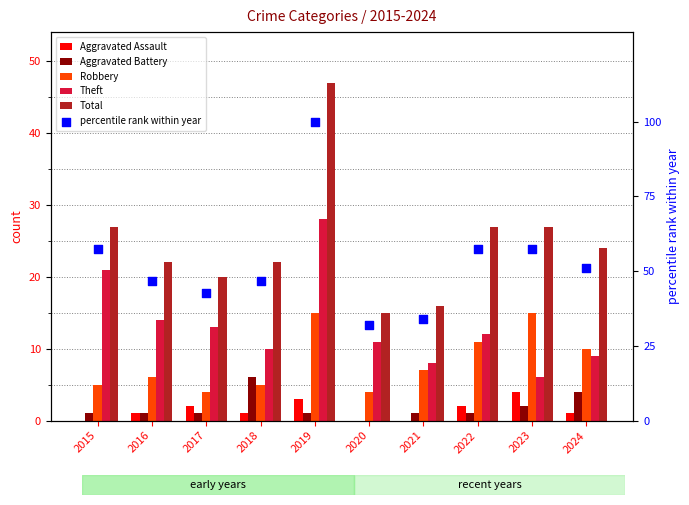

At which category is the sum across all series the highest?

2019